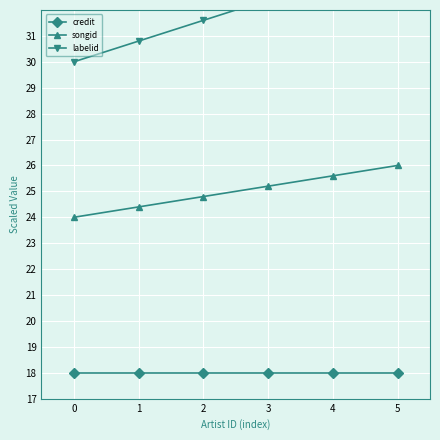

Which series has the largest range (max minus min)?

labelid